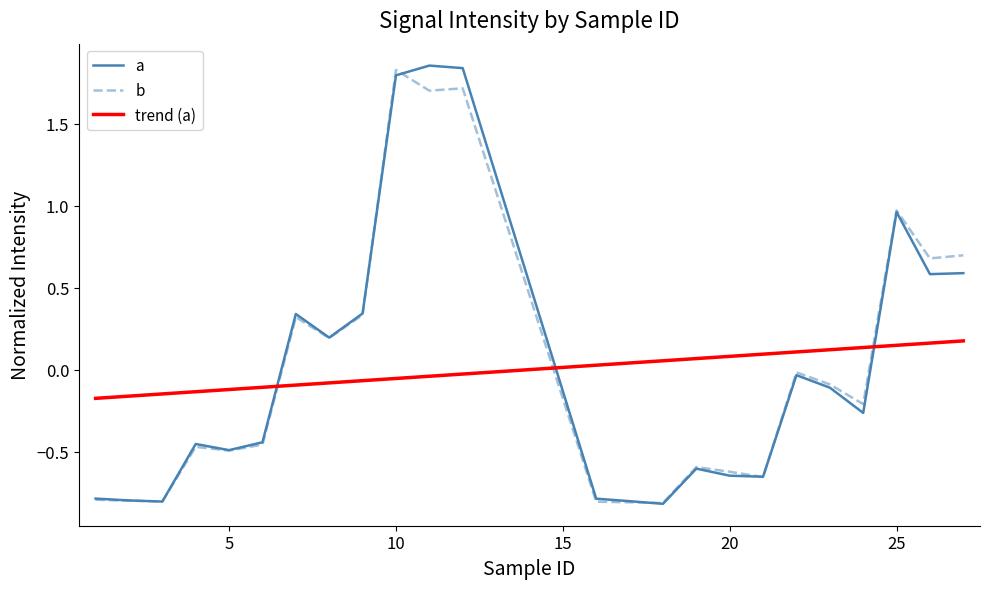

How many times do a and trend (a) cross each other?

3